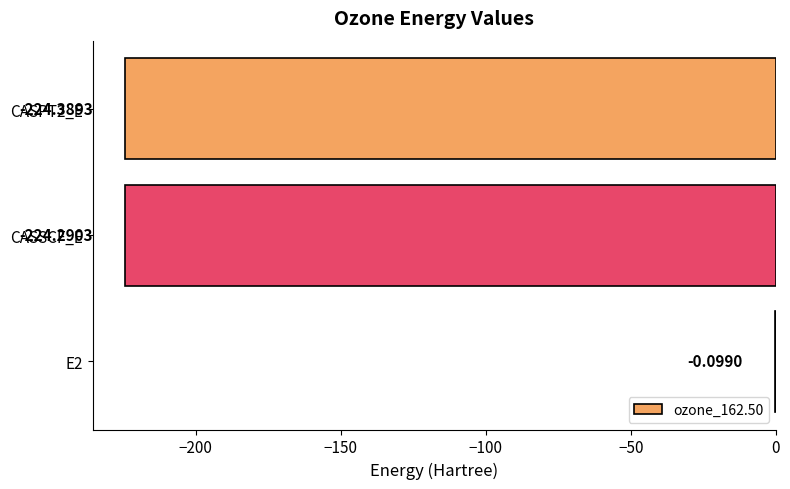

What is the sum of the values at CASSCF_E and CASPT2_E?

-448.7